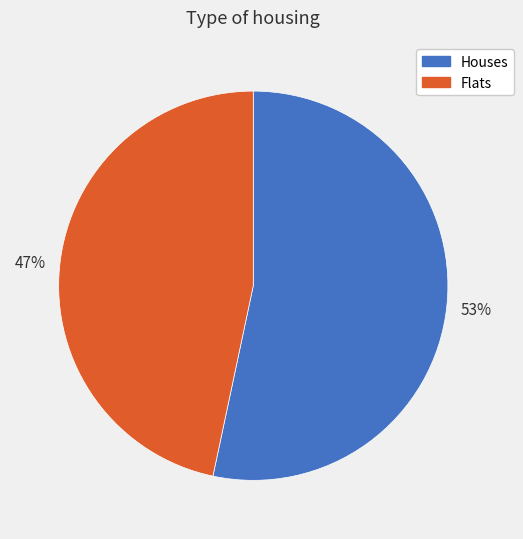

To the nearest percent, what is the average slice percentage?

50%